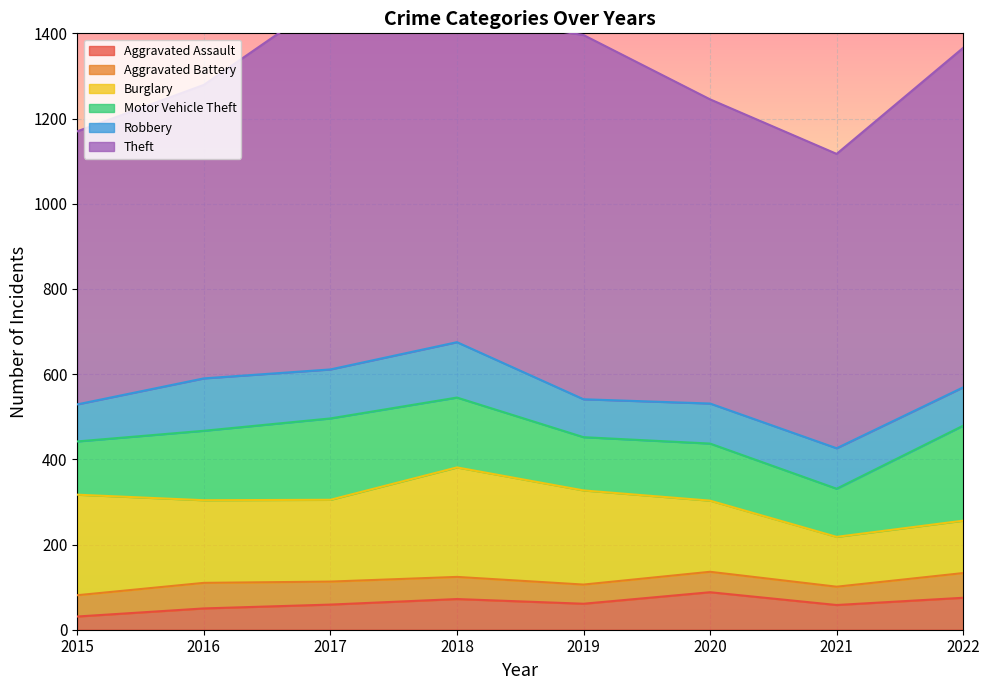

How many intersections are there between Motor Vehicle Theft and Burglary?

1